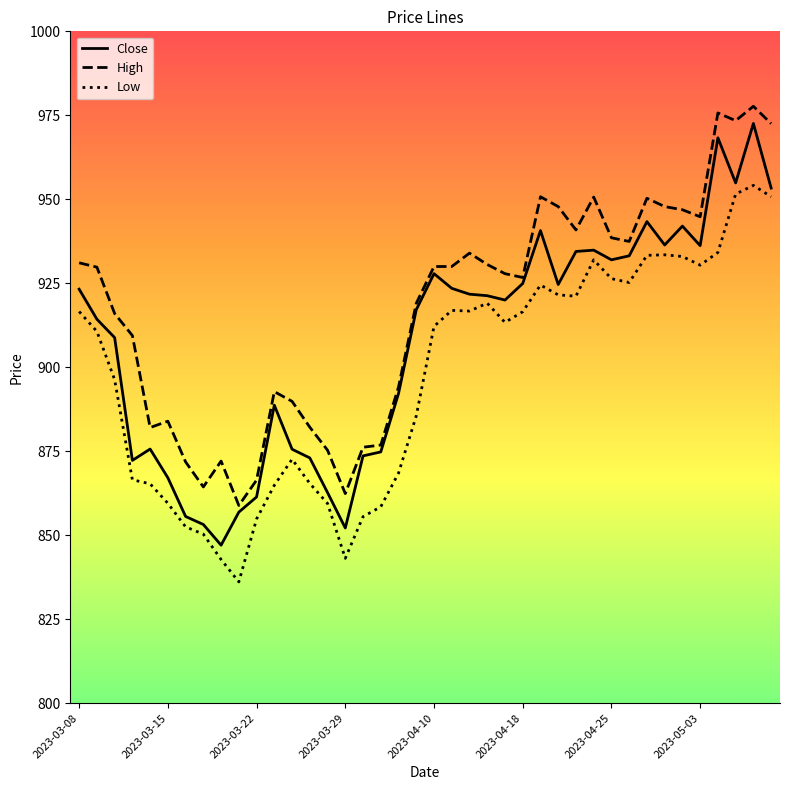

True or false: Low has more than 2 points higher than both neighbors.

True